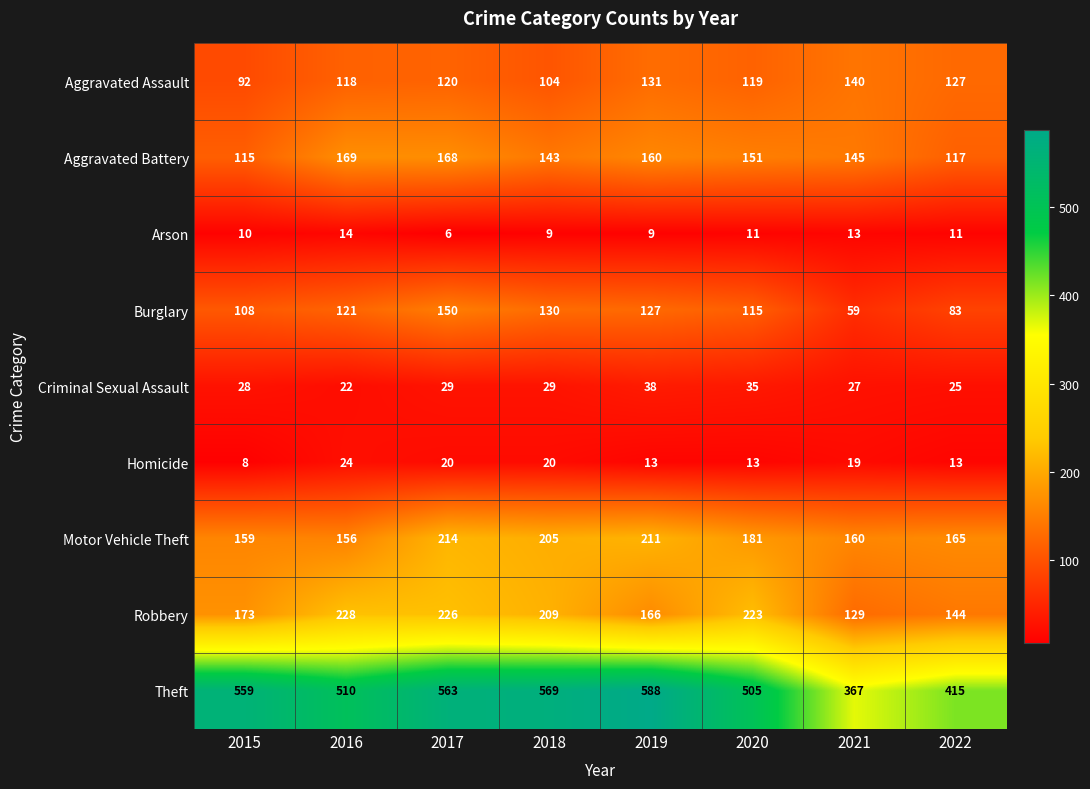

What is the approximate value of Aggravated Assault at 2015, to the nearest 5?

90